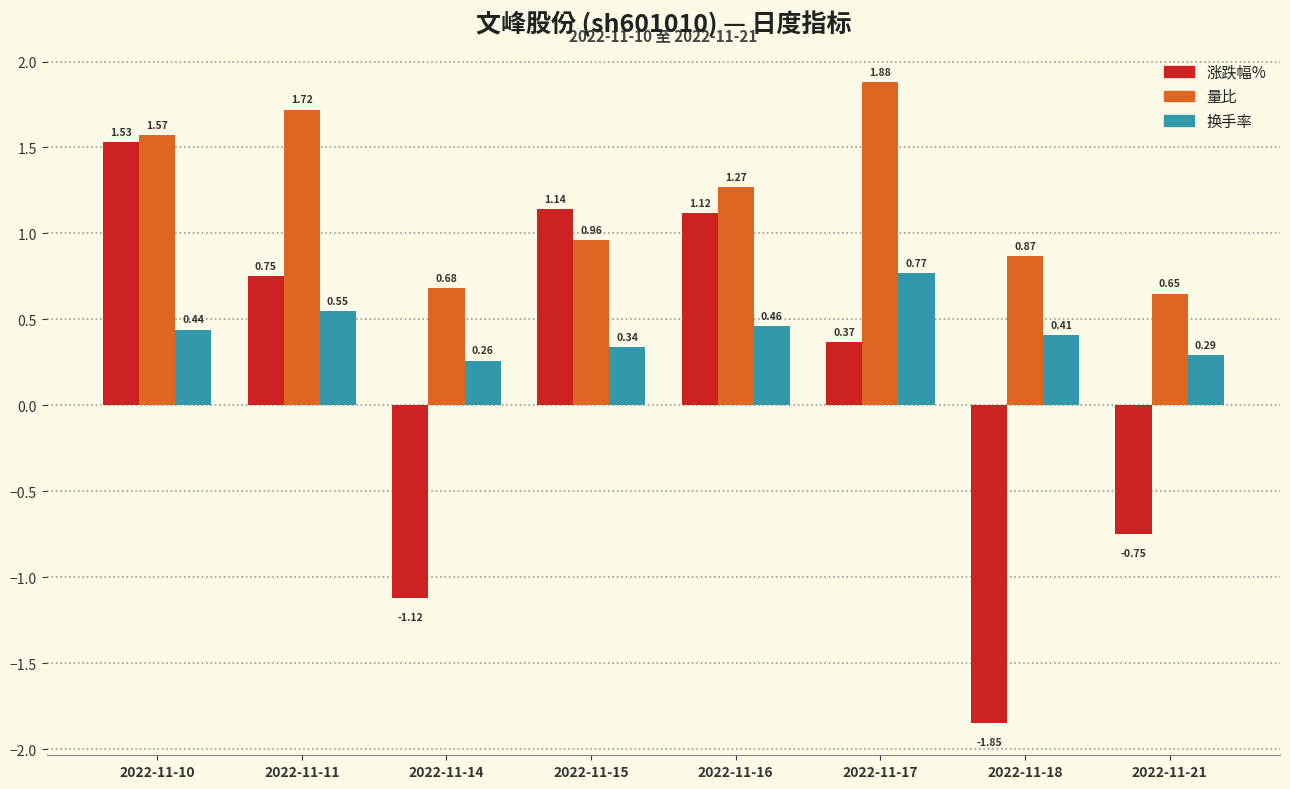

How many data points in 涨跌幅% are above 0?

5